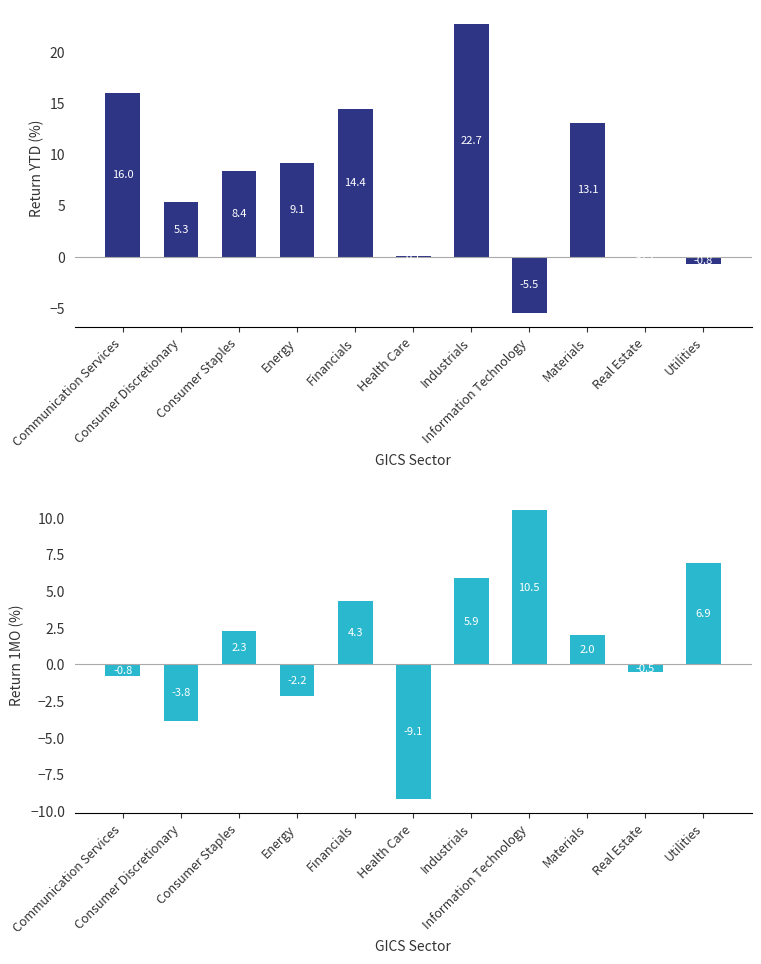

At which label does CURRENT_TRR_YTD first exceed 8?

Communication Services